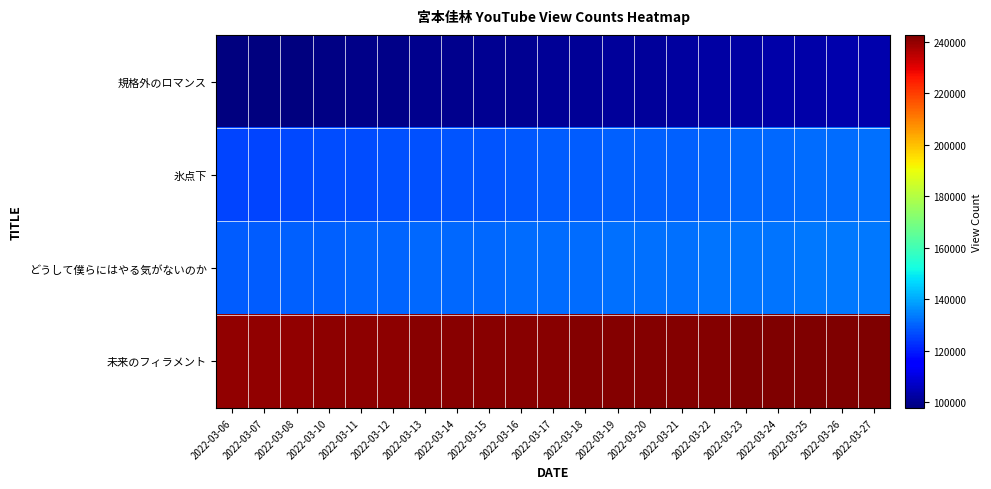

What is the total value across all series at 2022-03-18?

603455